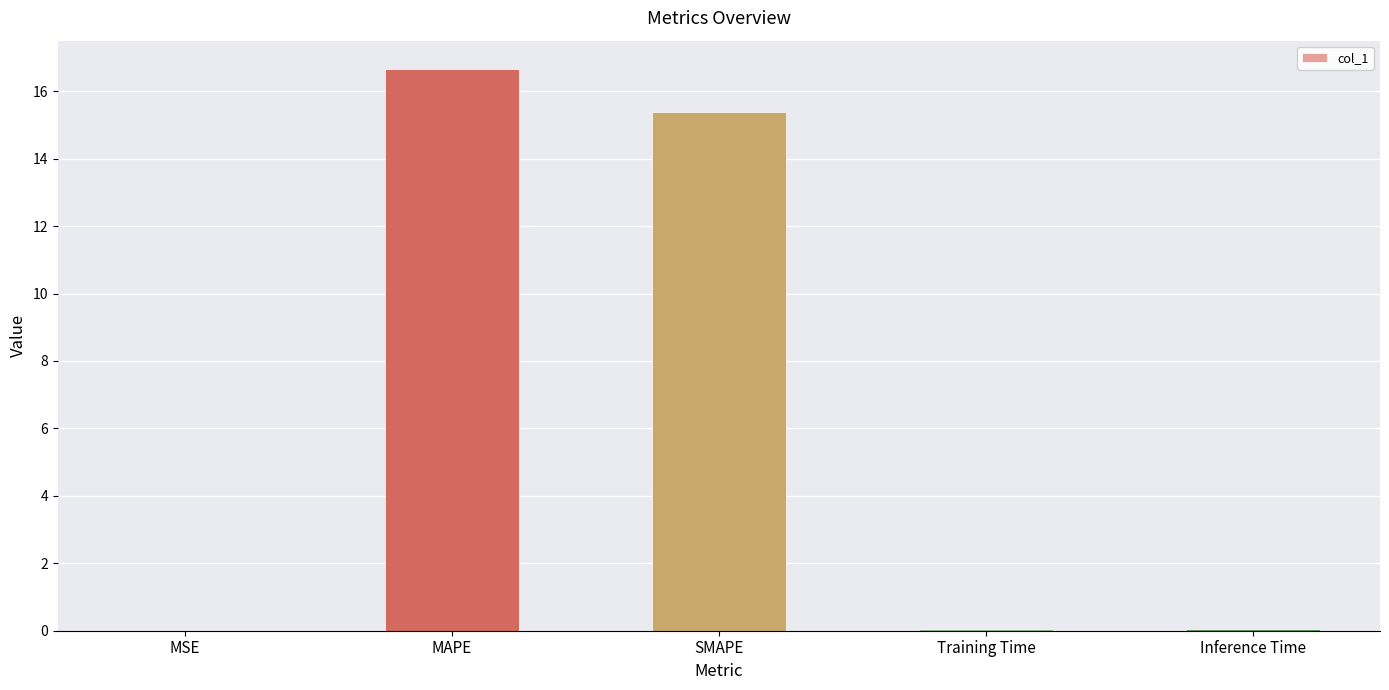

Count the number of data series in this chart.

1